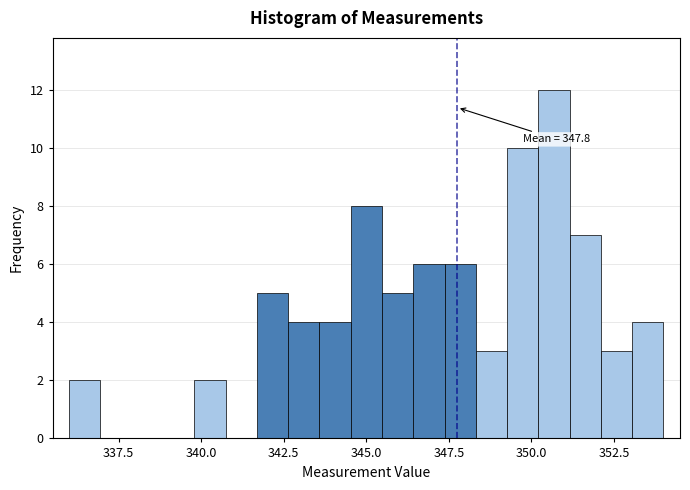

Around what value on the x-axis is the tallest bar? Give the approximate position of its centre, as read against the axis.

350.5